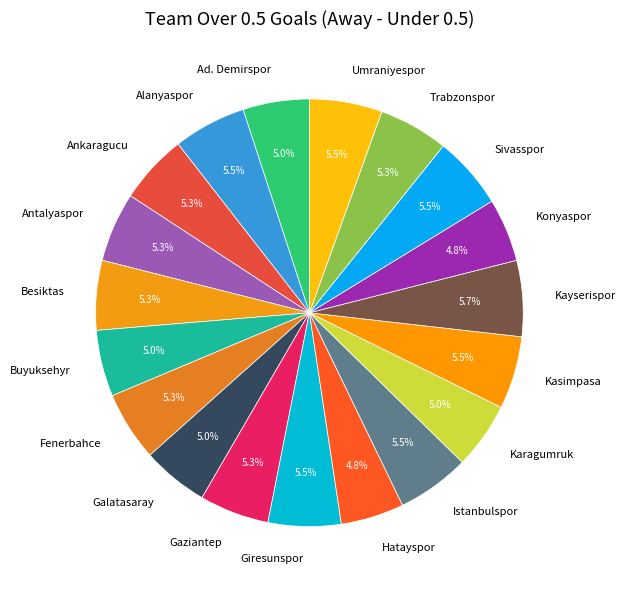

Approximately how many times larger is the value at Giresunspor compared to Sivasspor?

1.0